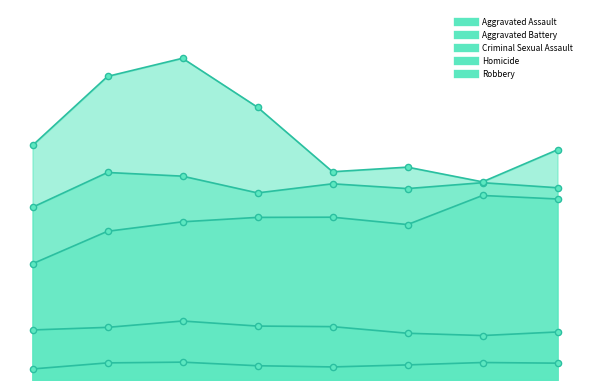

At which category is the sum across all series the highest?

2017